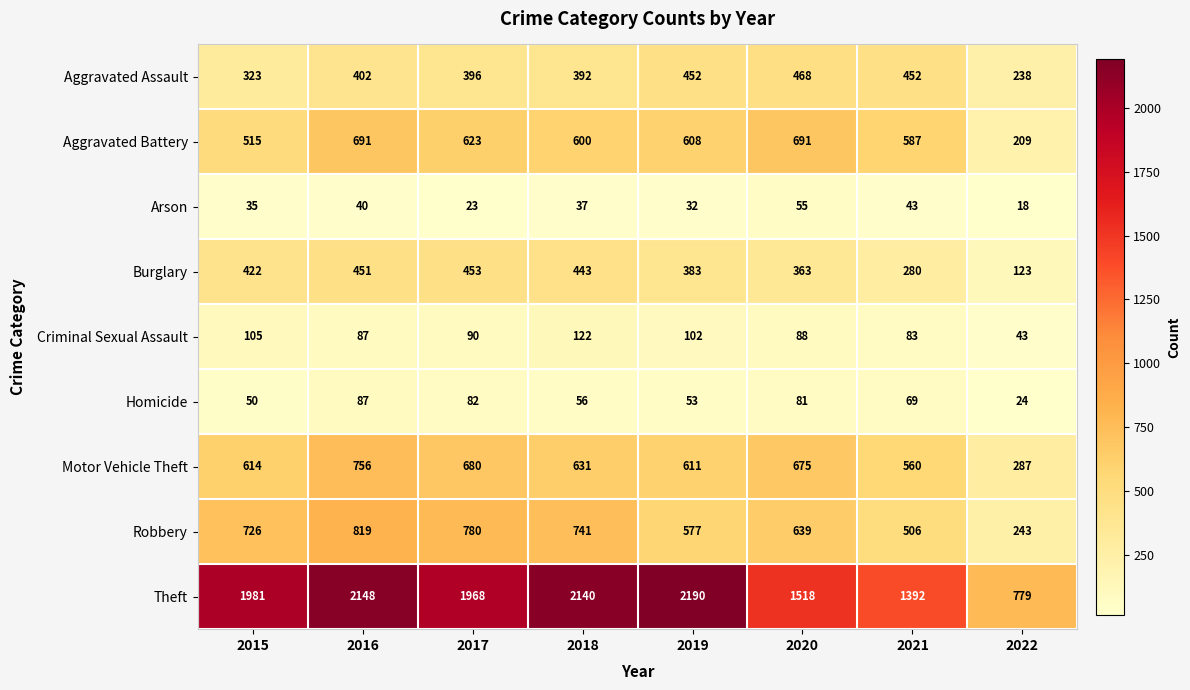

Which series has the widest spread of values?

Theft